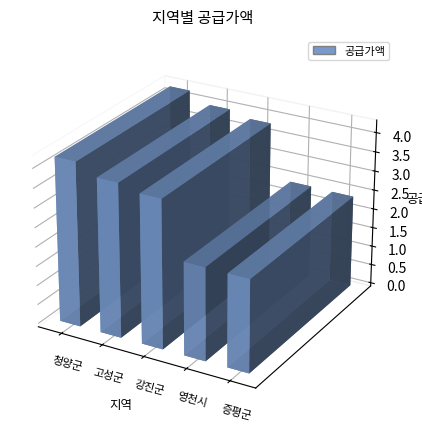

Reading right to left, list all the values displayed in this chart.

증평군=23881000	영천시=24031100	강진군=38252000	고성군=39647000	청양군=42351000